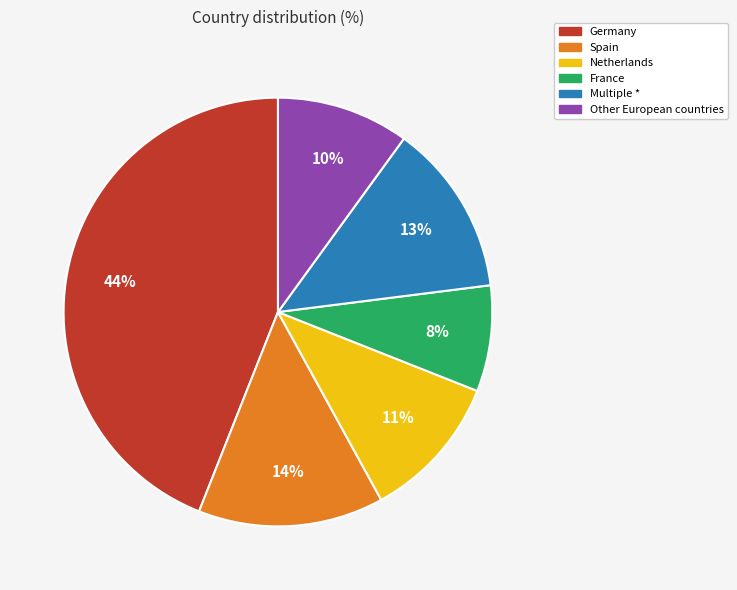

Is it true that Other European countries is 10% of the pie?

True